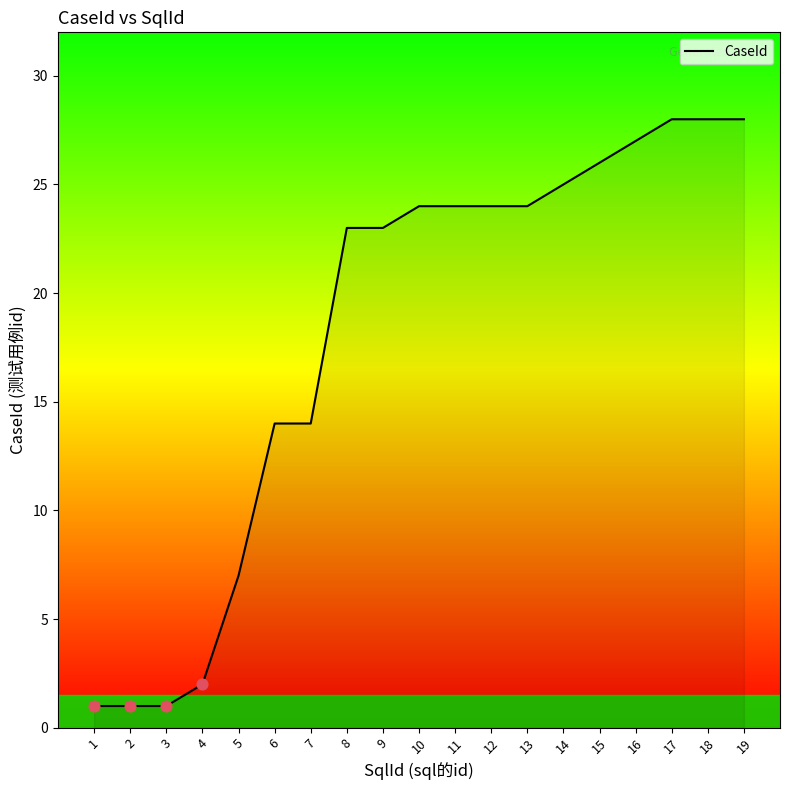

Between 6 and 14, which is larger?

14